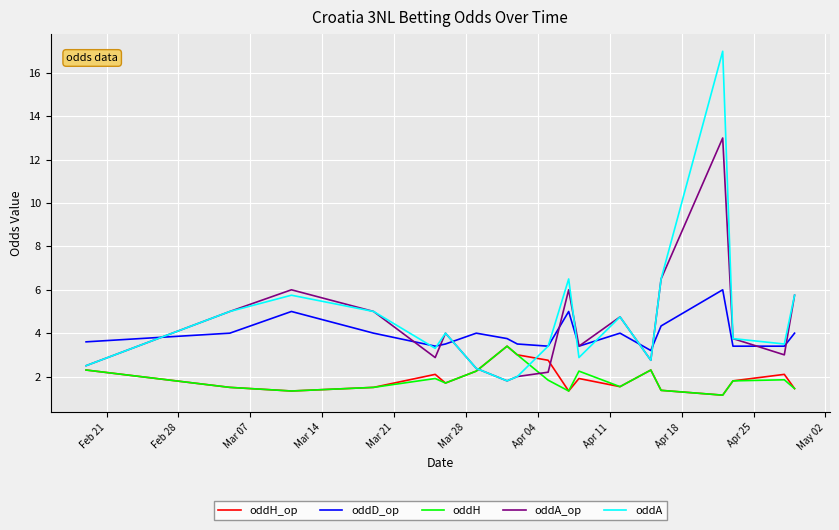

What is the minimum value shown in the chart?

1.1